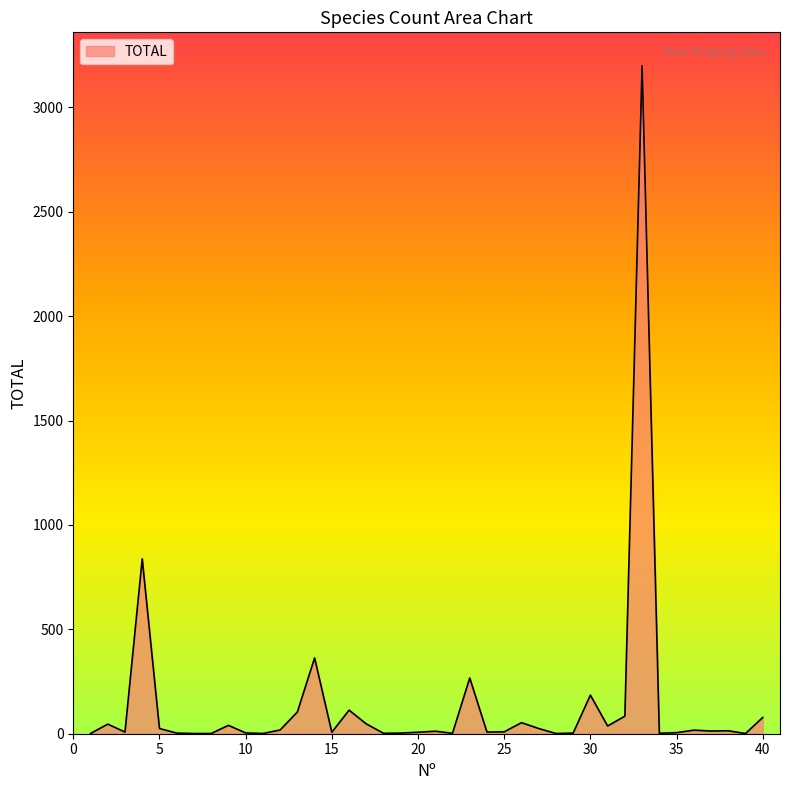

What is the greatest value displayed?

3200